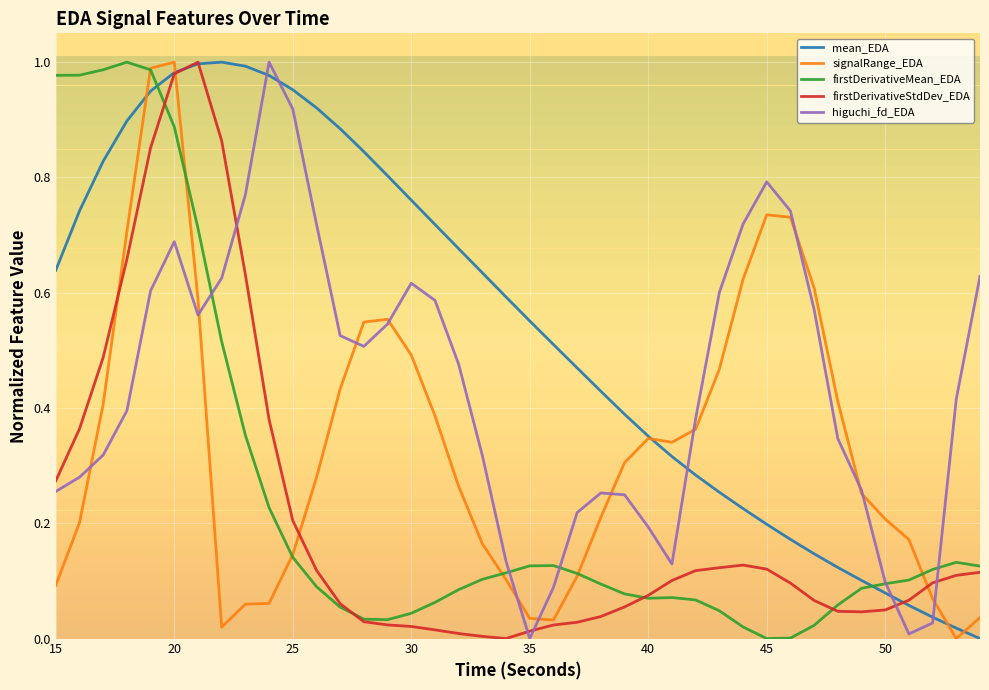

Which series has the largest total across all categories?

mean_EDA